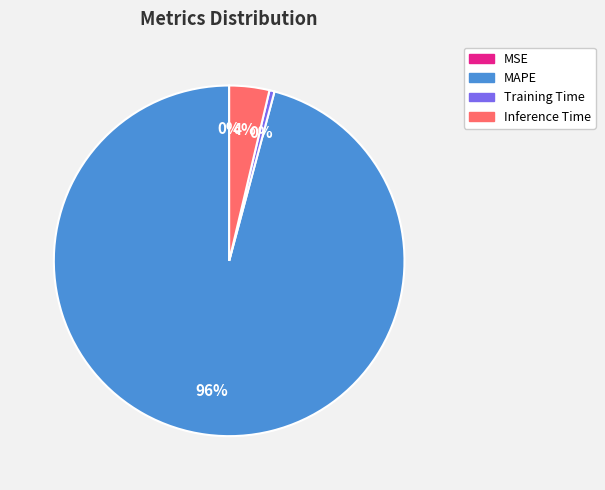

To the nearest percent, what is the difference between the largest and smallest slice percentages?

96%